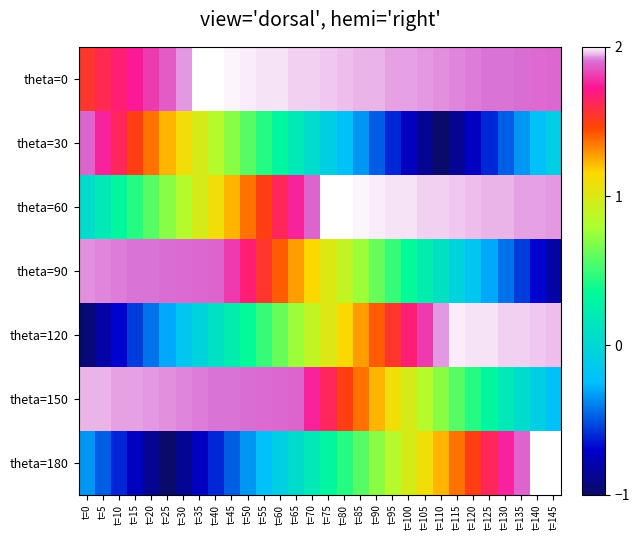

Which series changed the most between t=30 and t=130?

theta=180